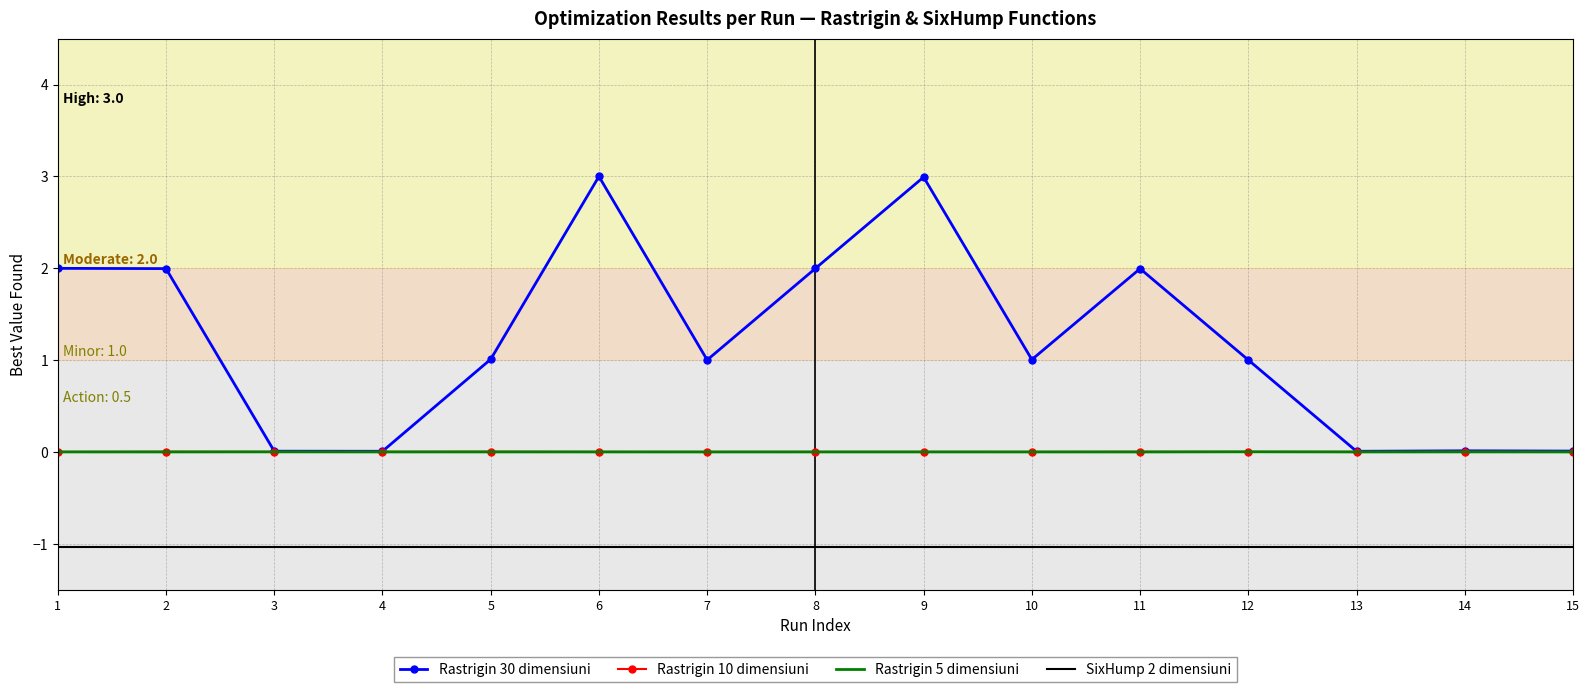

True or false: SixHump 2 dimensiuni and Rastrigin 5 dimensiuni intersect in this chart.

False